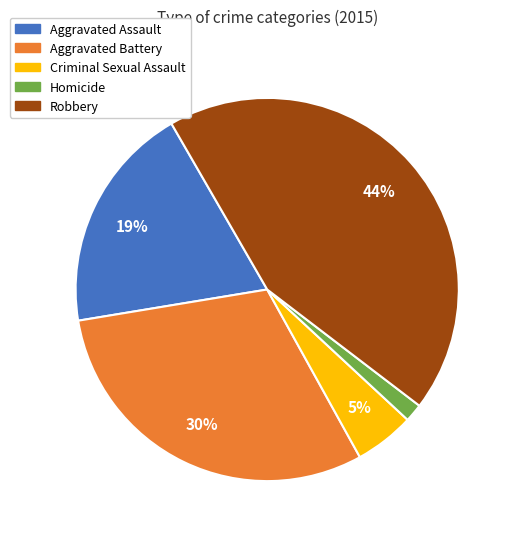

What percentage is the Criminal Sexual Assault slice, to the nearest percent?

5%